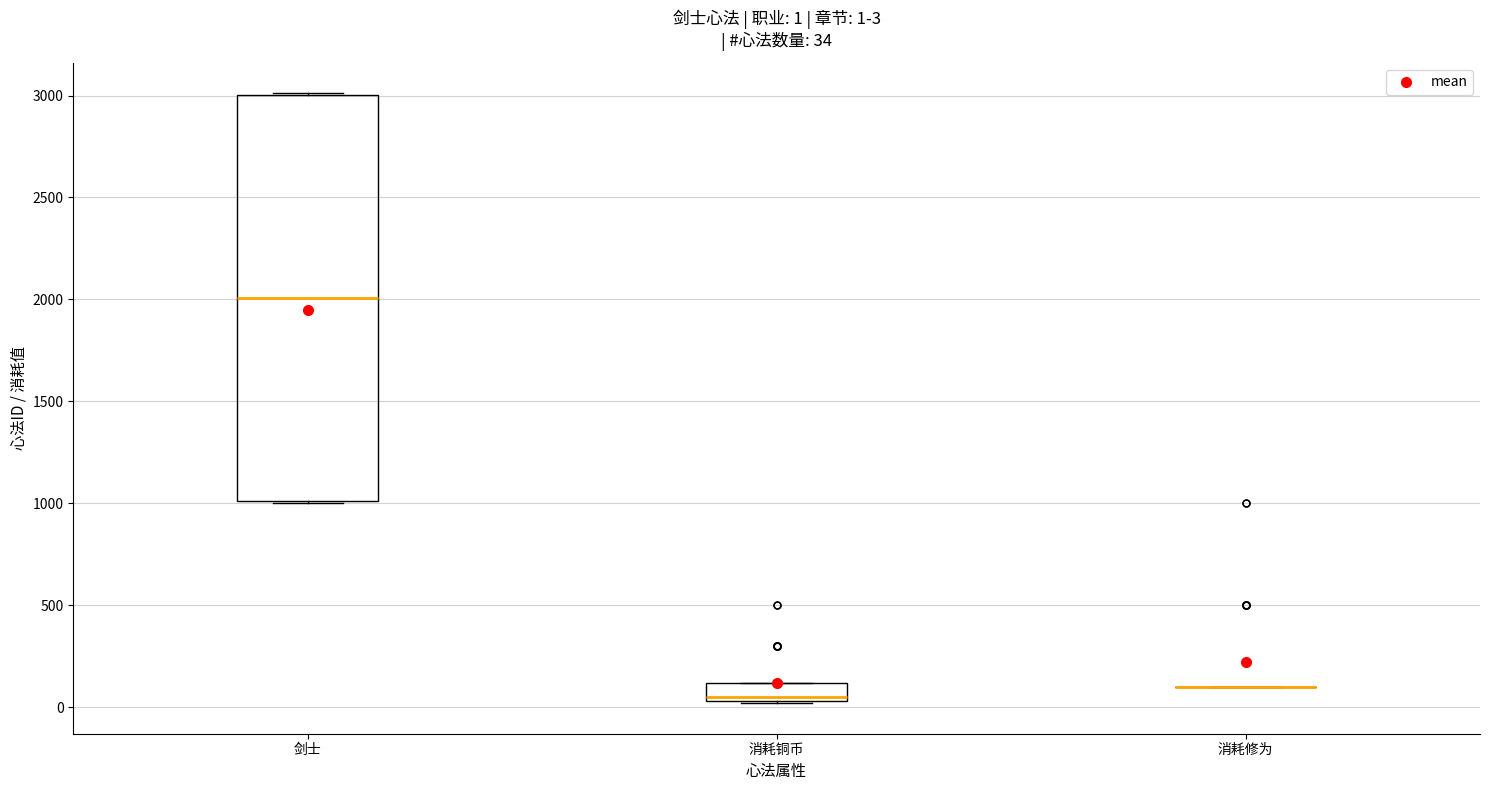

Which box is the tallest, from its lower edge to its upper edge?

剑士